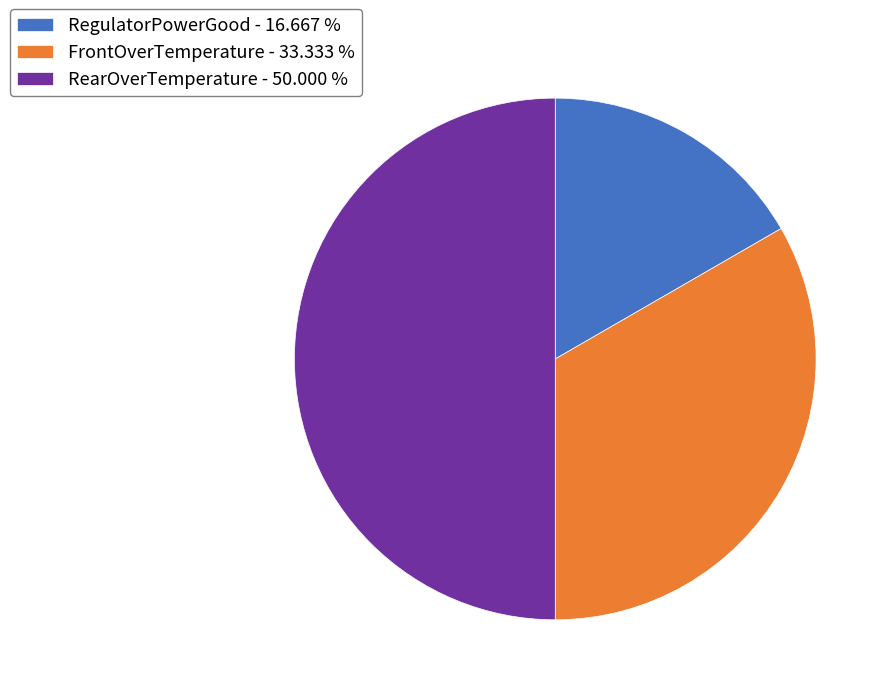

Is it true that FrontOverTemperature is 24% of the pie?

False